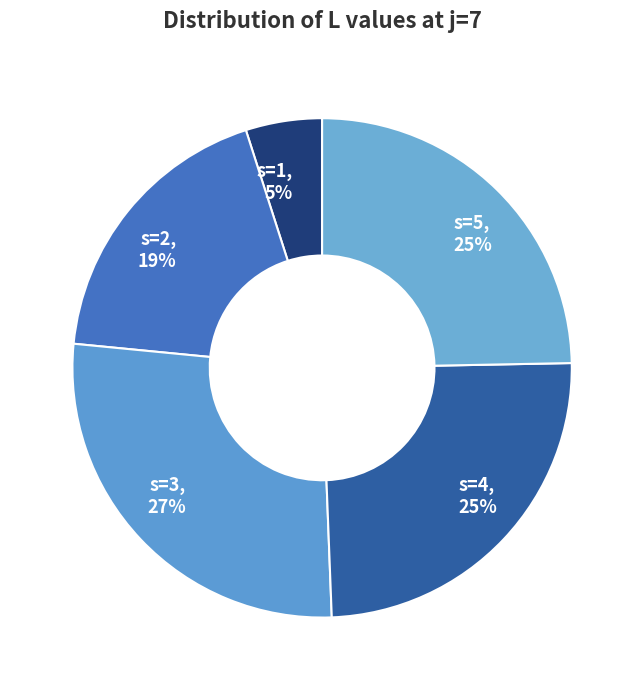

The s=4 slice represents 25% of the pie. True or false?

True